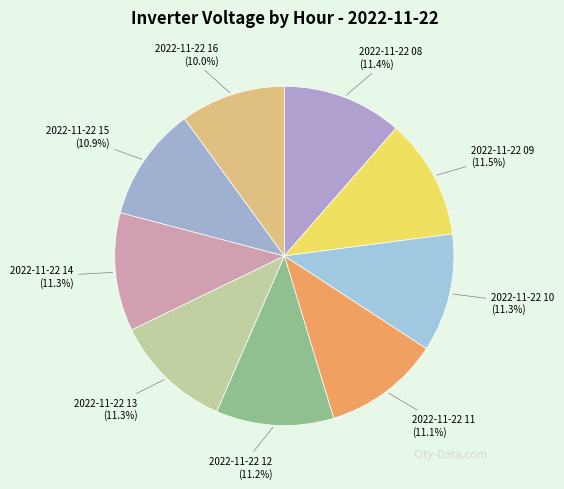

Which category has the smallest portion of the pie?

2022-11-22 16